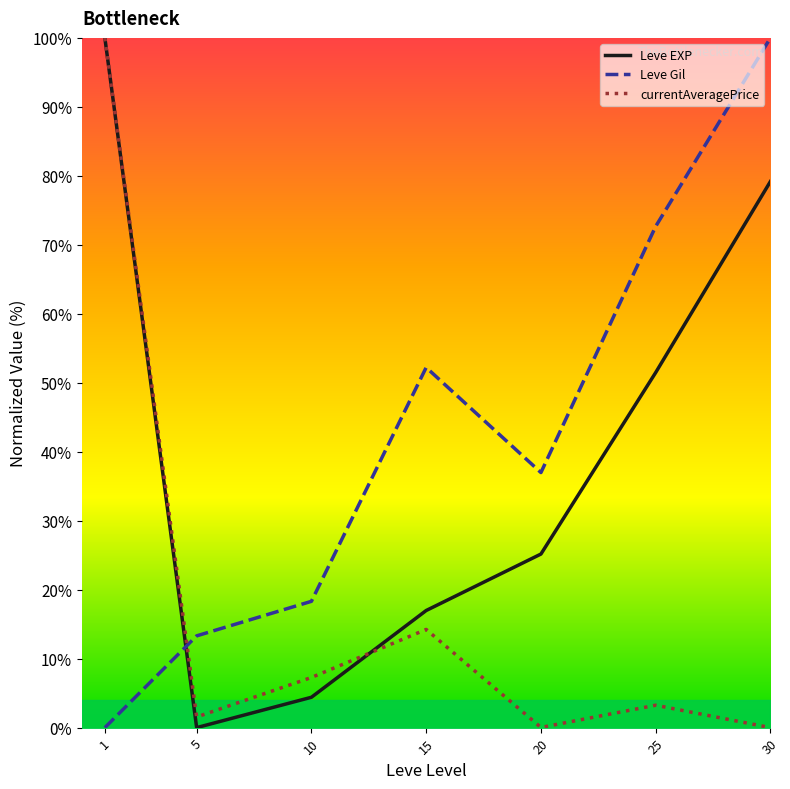

What is the difference between the second highest and minimum values in the Leve Gil series?

72.7